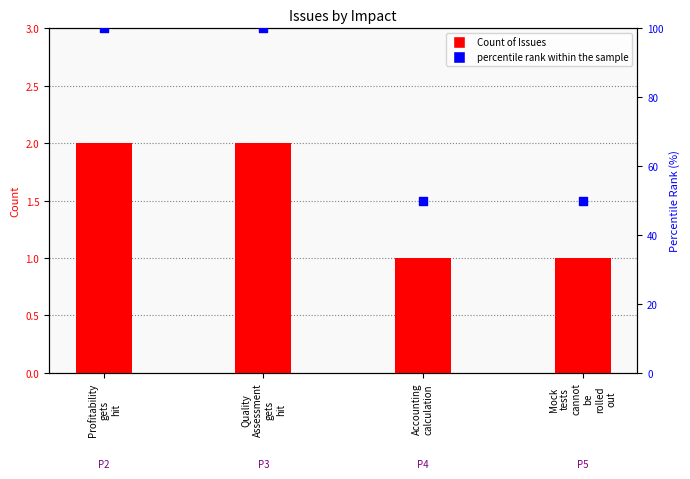

What are all the series names shown in the legend?

Count of Issues, percentile rank within the sample